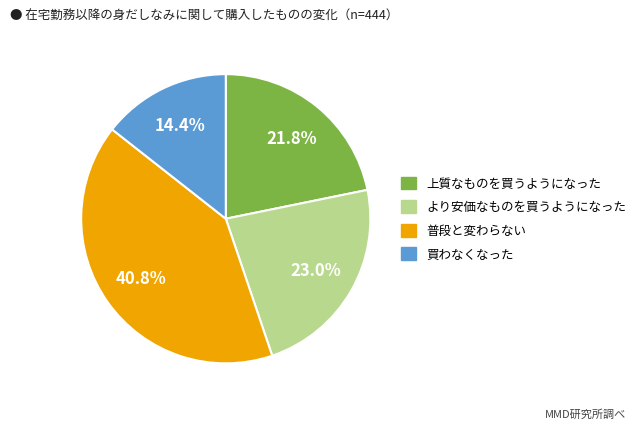

Does any single category account for the majority?

No